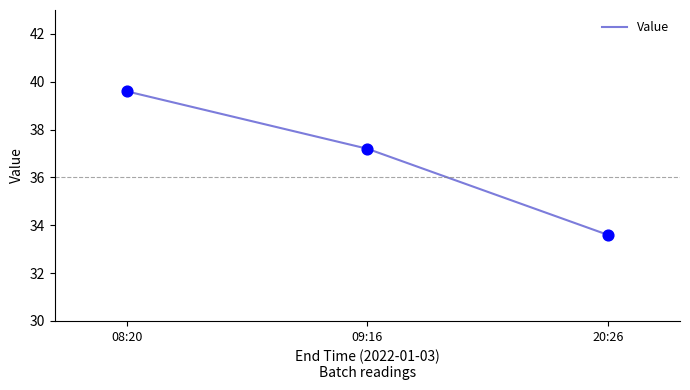

What is the change in value from 08:20 to 20:26?

-6.0